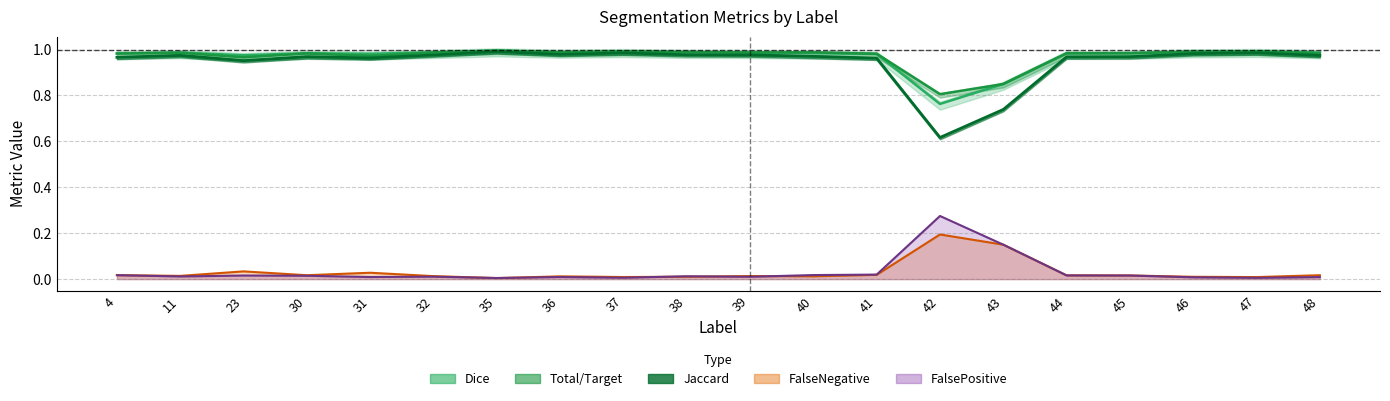

Reading left to right, list all the values displayed in this chart.

Total/Target: 4=1.0	11=1.0	23=1.0	30=1.0	31=1.0	32=1.0	35=1.0	36=1.0	37=1.0	38=1.0	39=1.0	40=1.0	41=1.0	42=0.8	43=0.8	44=1.0	45=1.0	46=1.0	47=1.0	48=1.0
Jaccard: 4=1.0	11=1.0	23=1.0	30=1.0	31=1.0	32=1.0	35=1.0	36=1.0	37=1.0	38=1.0	39=1.0	40=1.0	41=1.0	42=0.6	43=0.7	44=1.0	45=1.0	46=1.0	47=1.0	48=1.0
Dice: 4=1.0	11=1.0	23=1.0	30=1.0	31=1.0	32=1.0	35=1.0	36=1.0	37=1.0	38=1.0	39=1.0	40=1.0	41=1.0	42=0.8	43=0.8	44=1.0	45=1.0	46=1.0	47=1.0	48=1.0
FalseNegative: 4=0.0	11=0.0	23=0.0	30=0.0	31=0.0	32=0.0	35=0.0	36=0.0	37=0.0	38=0.0	39=0.0	40=0.0	41=0.0	42=0.2	43=0.1	44=0.0	45=0.0	46=0.0	47=0.0	48=0.0
FalsePositive: 4=0.0	11=0.0	23=0.0	30=0.0	31=0.0	32=0.0	35=0.0	36=0.0	37=0.0	38=0.0	39=0.0	40=0.0	41=0.0	42=0.3	43=0.1	44=0.0	45=0.0	46=0.0	47=0.0	48=0.0